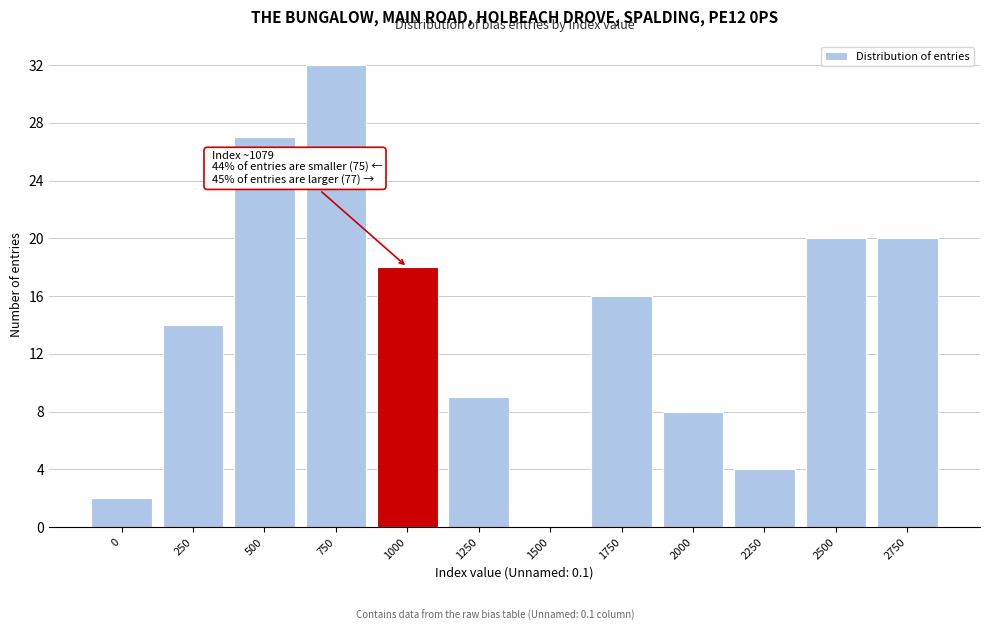

Reading left to right, transcribe all the data shown in this chart.

0=2	250=14	500=27	750=32	1000=18	1250=9	1500=0	1750=16	2000=8	2250=4	2500=20	2750=20